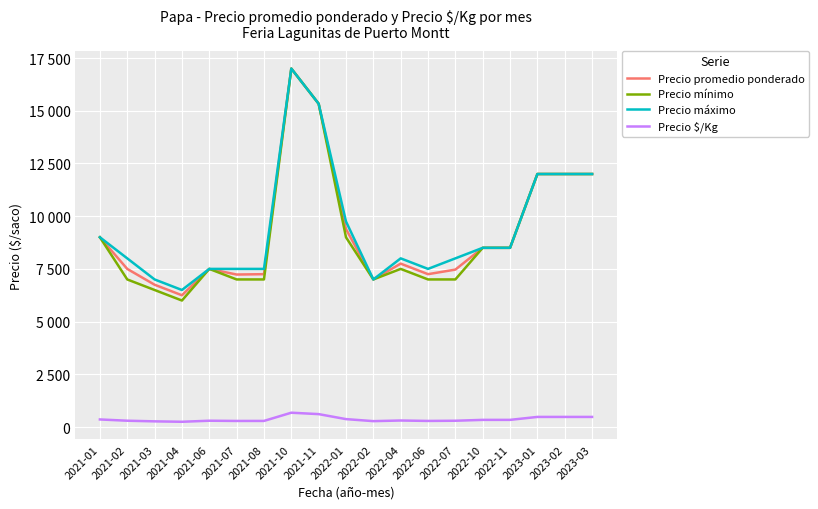

What value does the Precio máximo series have at 2021-02, to the nearest 50?

8000